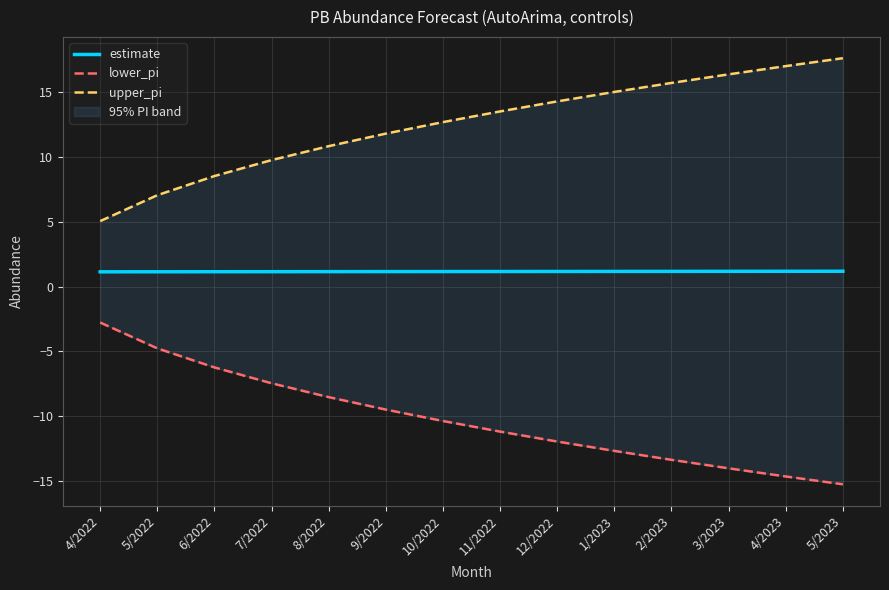

How many lines are shown in the chart?

3